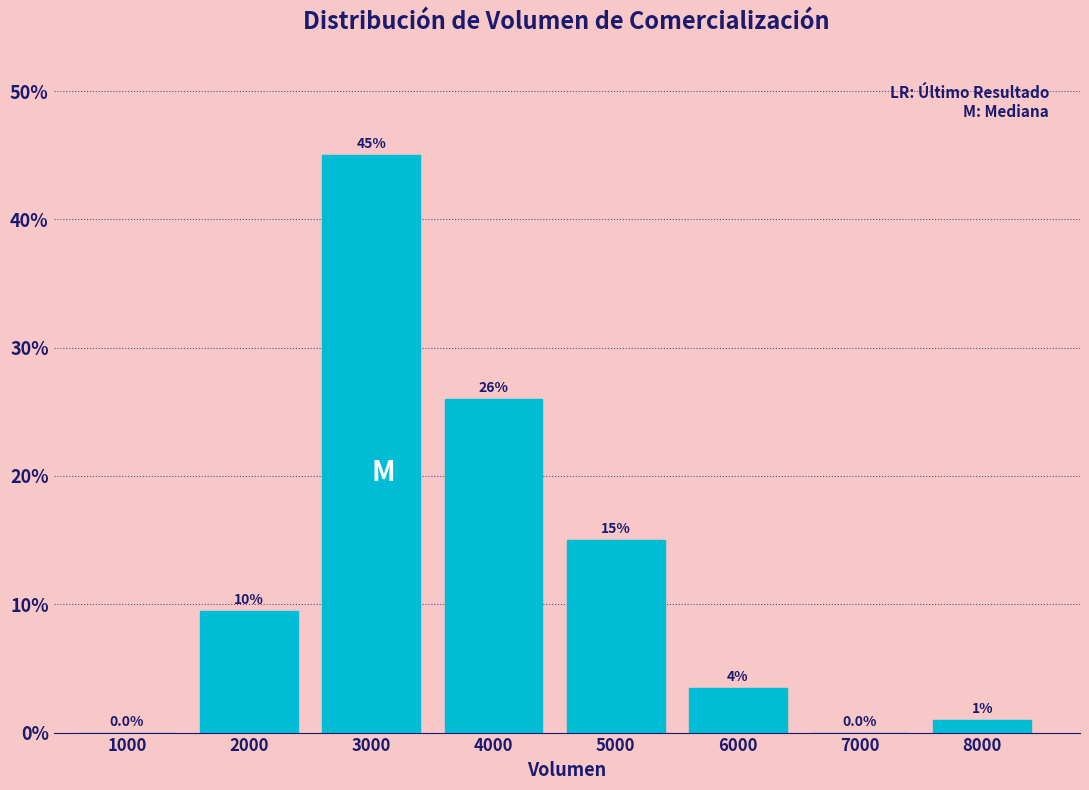

Reading right to left, list all the values displayed in this chart.

8000=1.0	7000=0.0	6000=3.5	5000=15.0	4000=26.0	3000=45.0	2000=9.5	1000=0.0